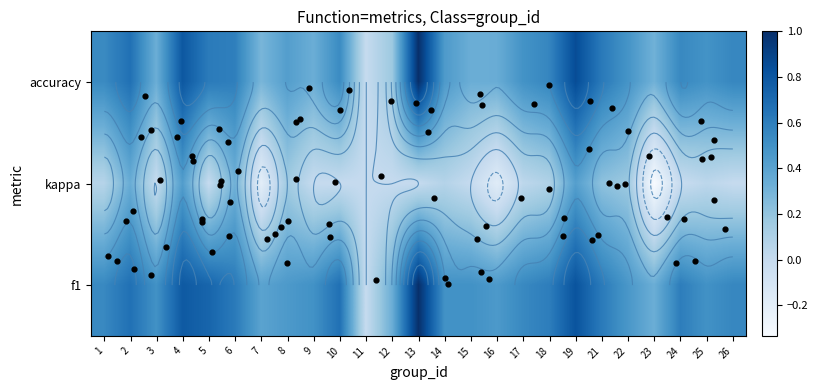

What is the approximate value of accuracy at 26?

0.6